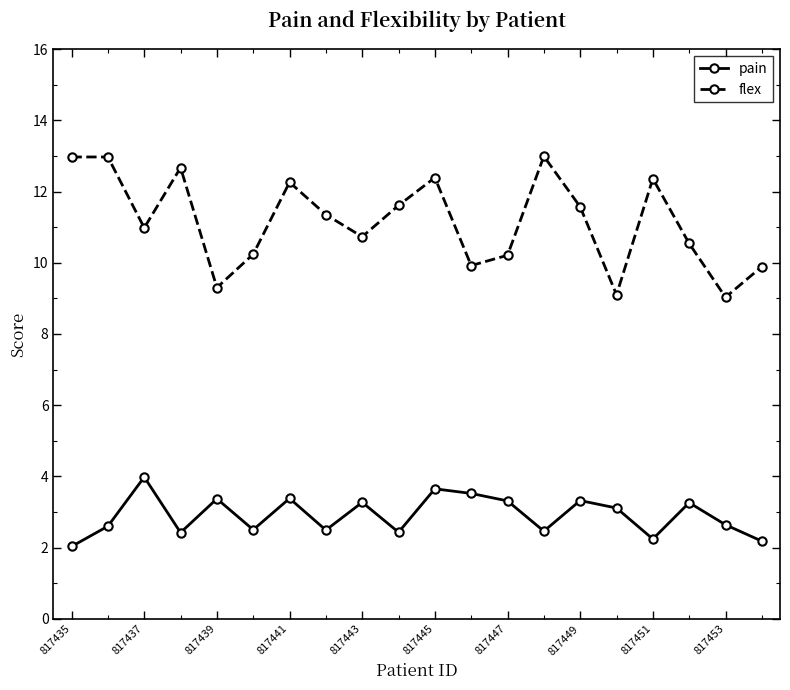

How many data points in pain are above 3?

10